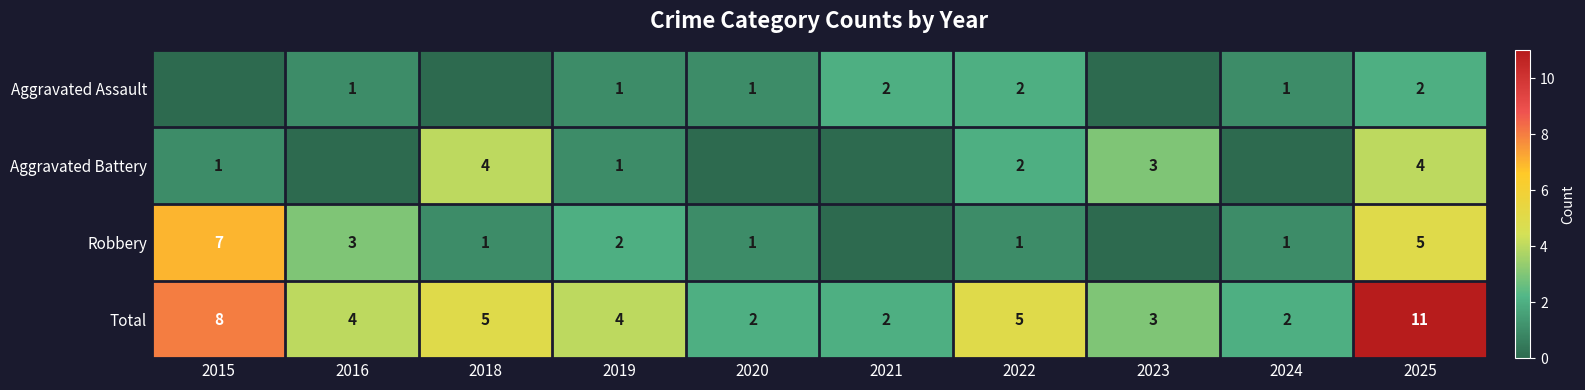

Where does the Total series first go above 4?

2015